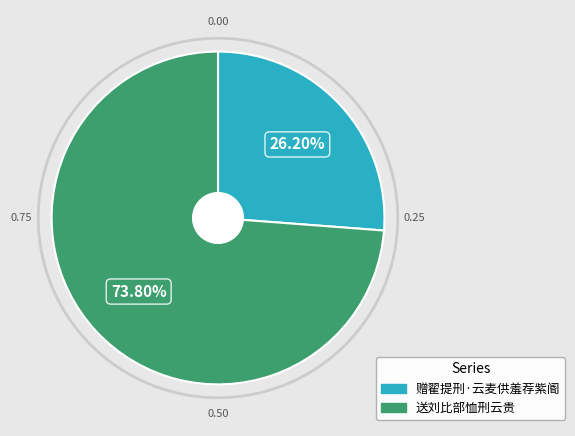

What portion of the pie excludes 送刘比部恤刑云贵?

26.2%